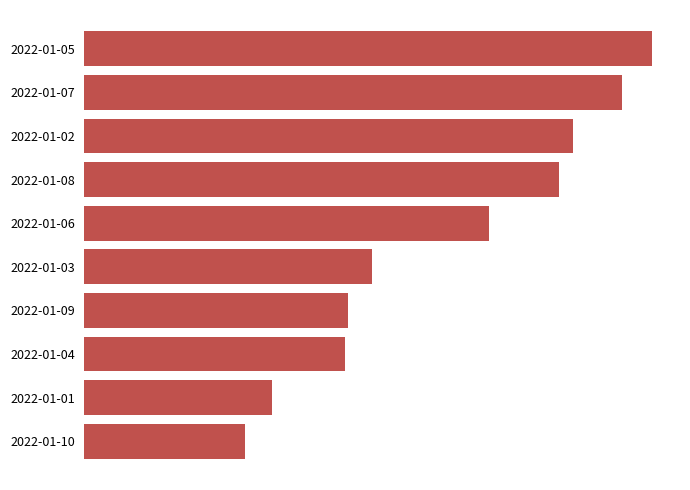

Which category has the lowest value across all series?

2022-01-10